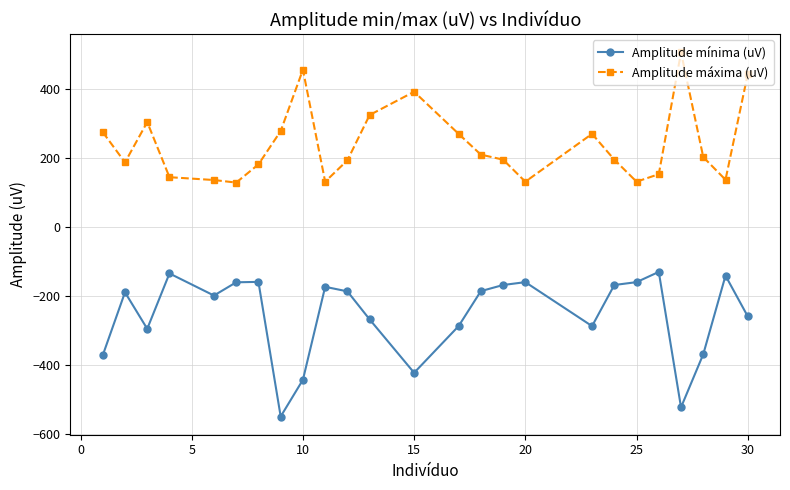

What is the maximum value for Amplitude mínima (uV)?

-130.8